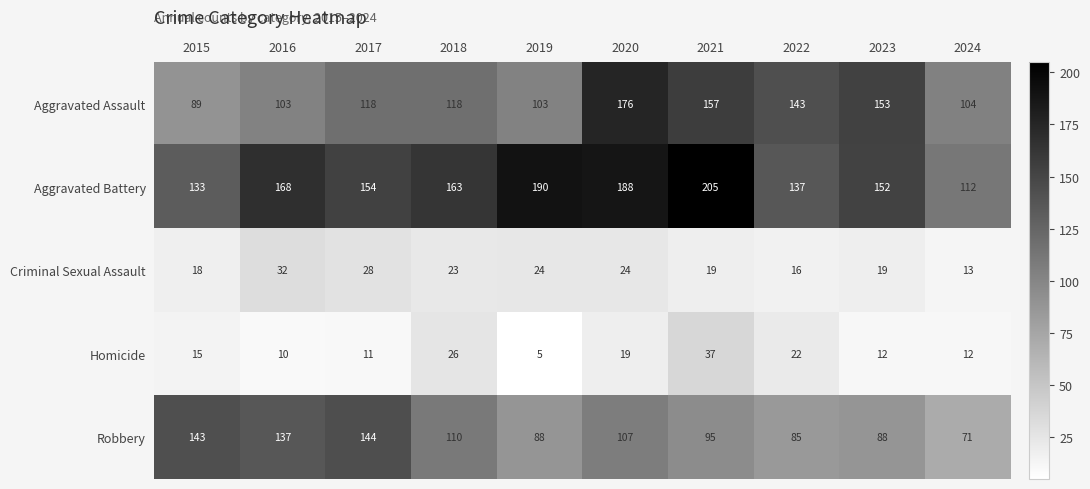

What is the difference between the Robbery values at 2024 and 2020?

36